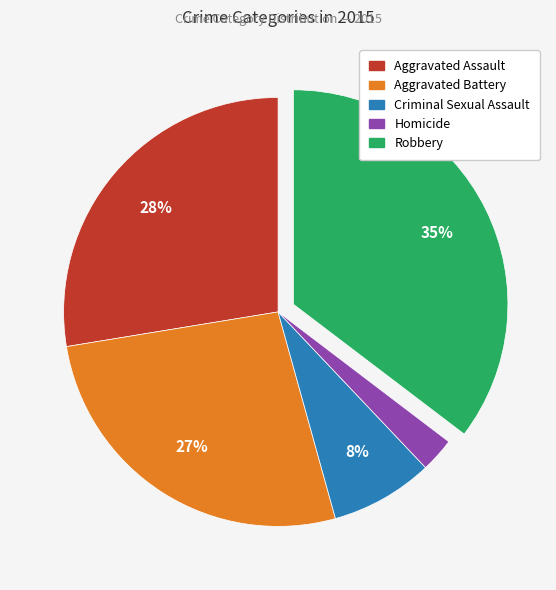

Count the number of slices in the pie.

5